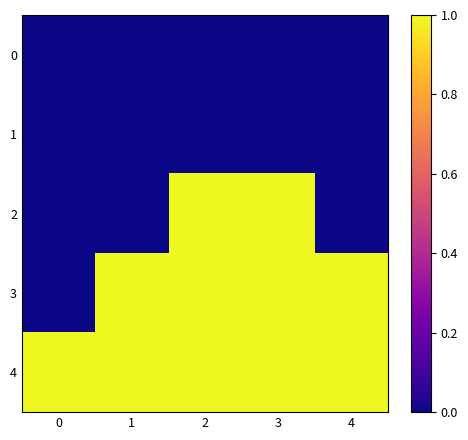

Reading left to right, what are all the values shown in this chart?

0: 0=0	1=0	2=0	3=0	4=0
1: 0=0	1=0	2=0	3=0	4=0
2: 0=0	1=0	2=1	3=1	4=0
3: 0=0	1=1	2=1	3=1	4=1
4: 0=1	1=1	2=1	3=1	4=1